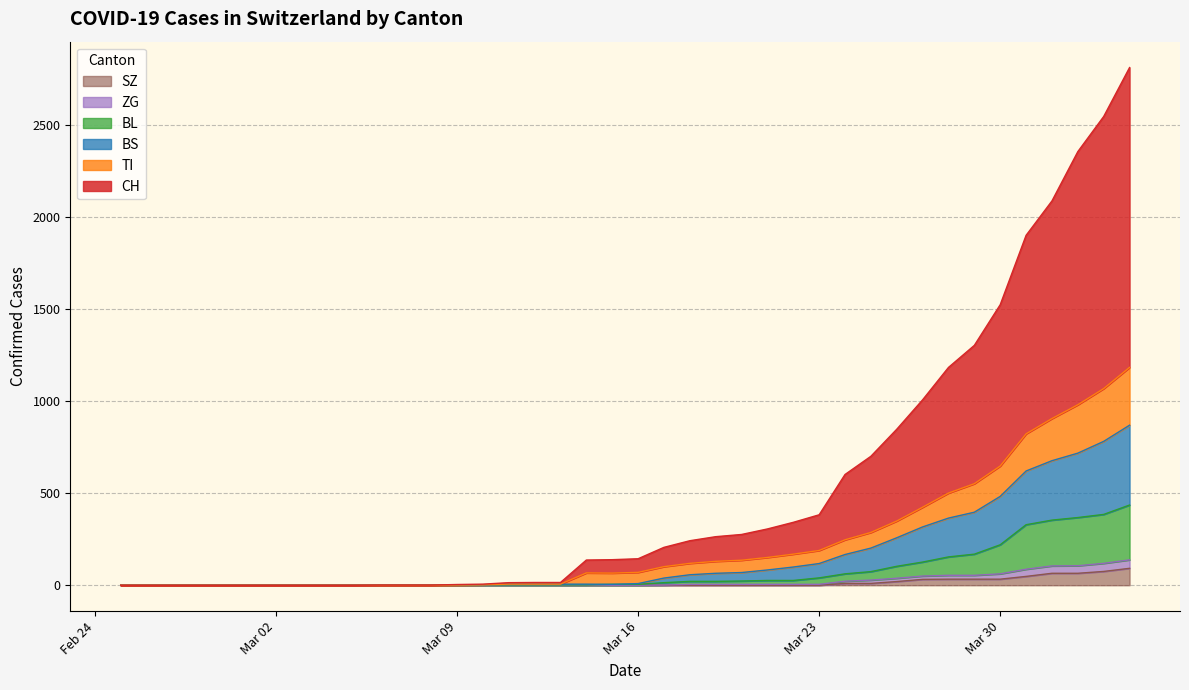

Does the chart display data point markers on the line(s)?

No